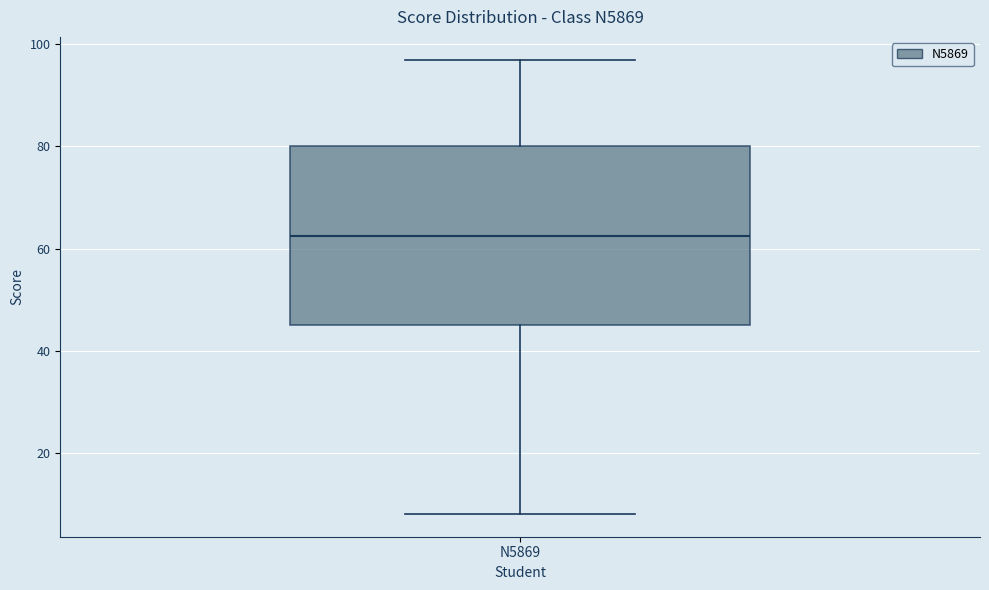

Read this box plot against the y-axis: the position of the median line, the range covered by the box, and the ends of both whiskers. The values are not printed on the chart, so give them approximately, as read against the axis.

median 62, box 46 to 80, whiskers 8 to 98